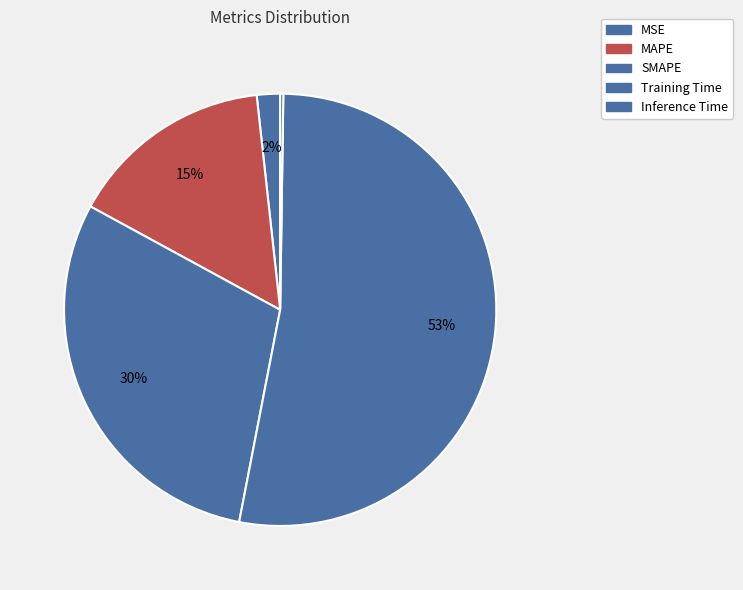

What is the majority slice?

Training Time